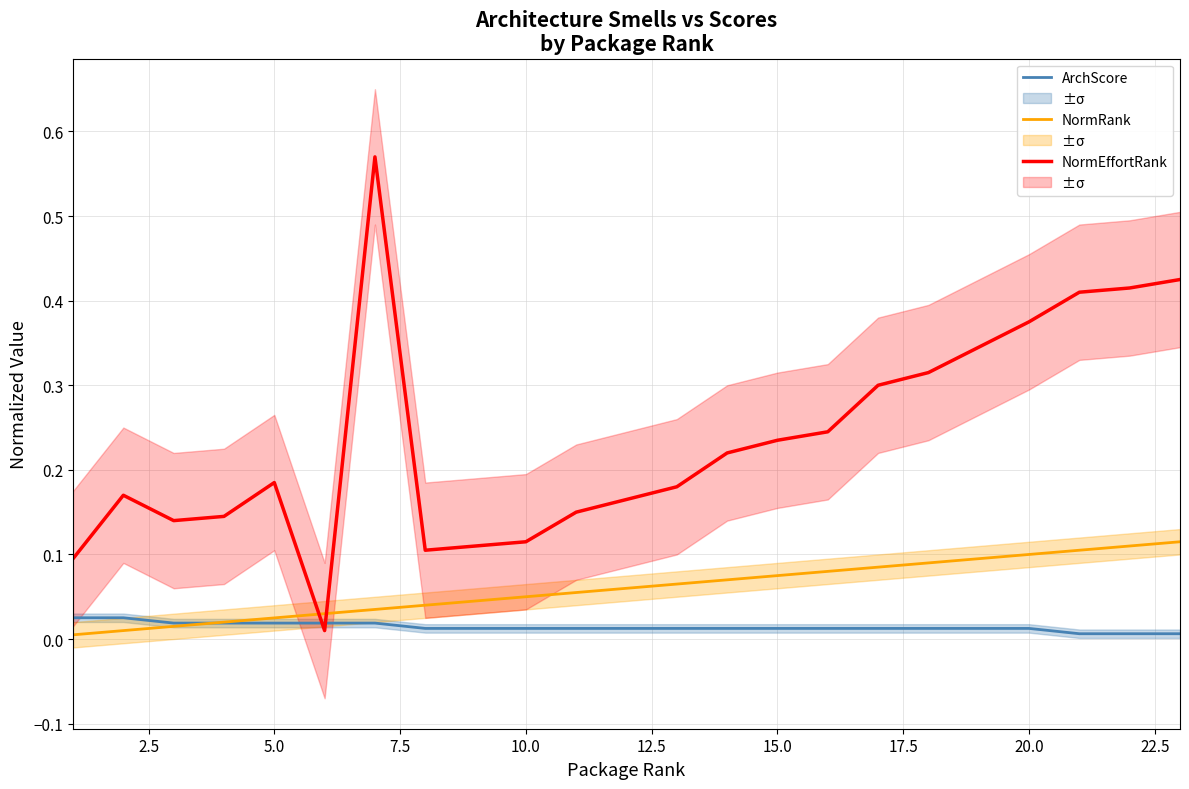

Is the value of NormRank at 15 greater than the value of ArchScore at 5.0?

Yes